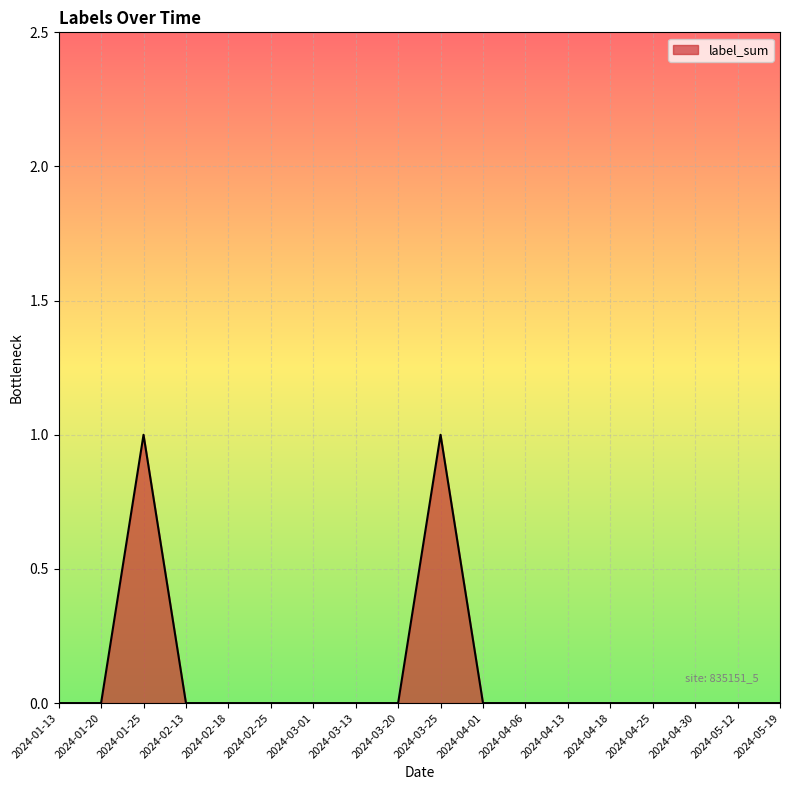

The chart shows a value of 1 at 2024-04-06. True or false?

False